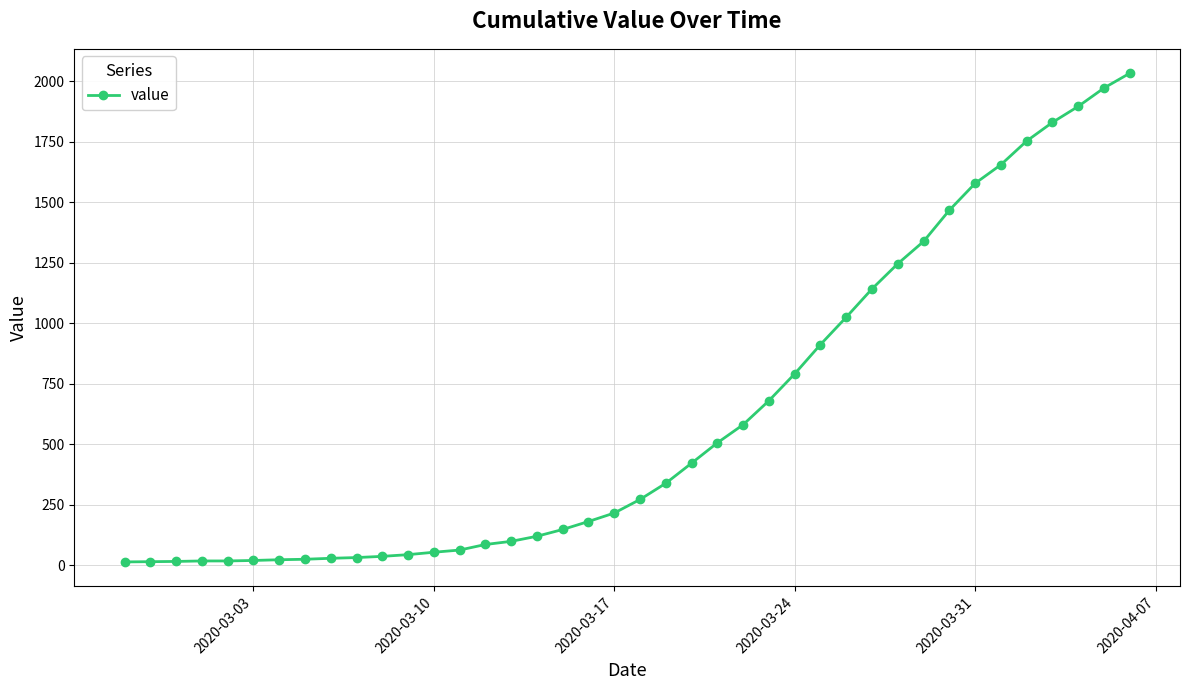

What is the sum of all values?

24656